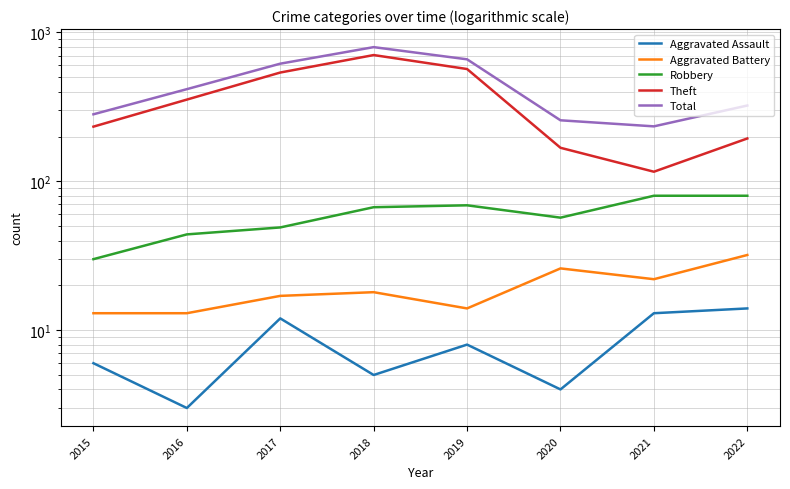

True or false: Robbery and Total cross at least once.

False